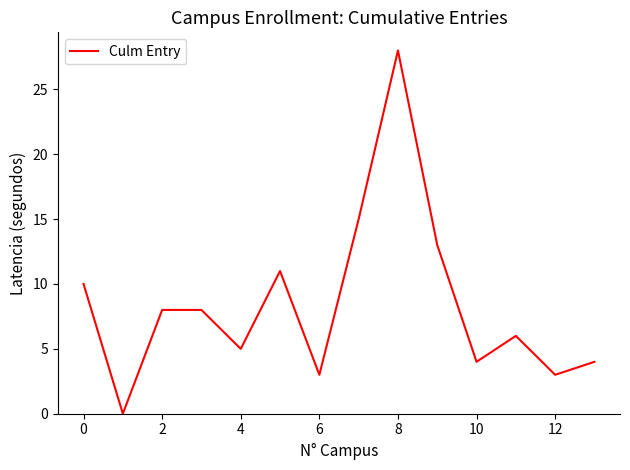

What is the greatest value displayed?

28